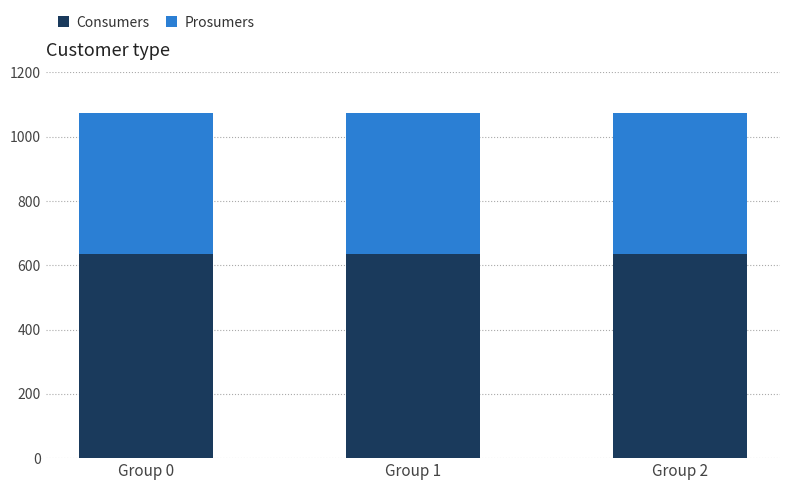

The value of Consumers at Group 2 is 971. True or false?

False